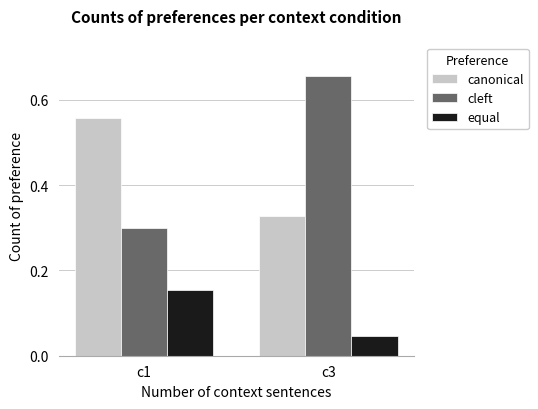

Is the value of cleft at c1 greater than the value of canonical at c3?

No